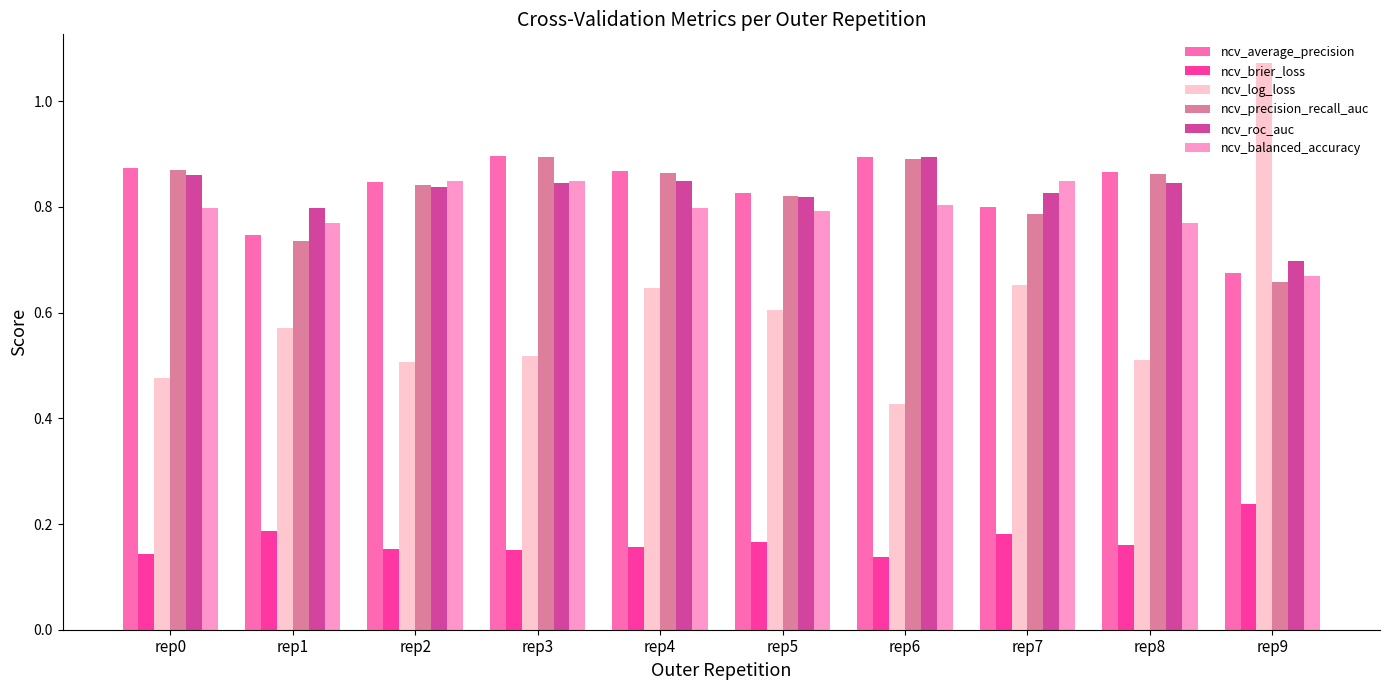

How many bars are there in each group?

6